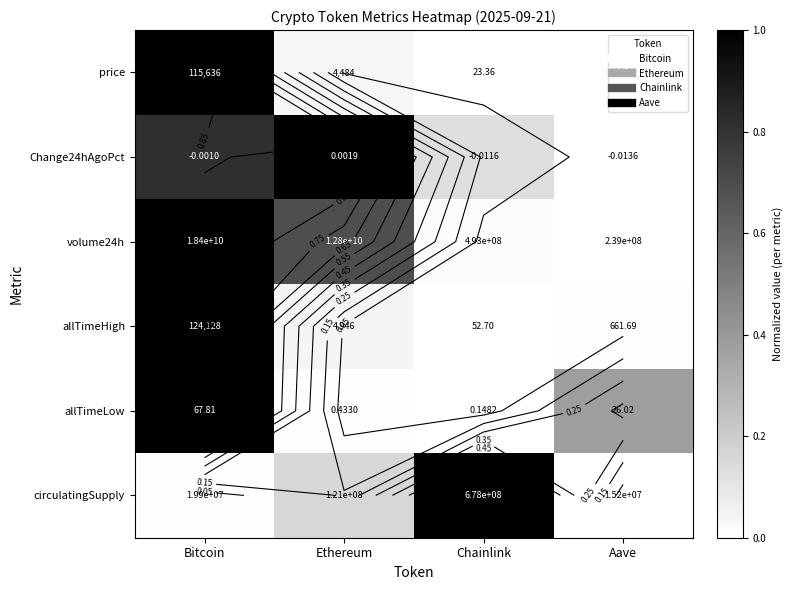

The value of Change24hAgoPct at Ethereum is 1.6. True or false?

False